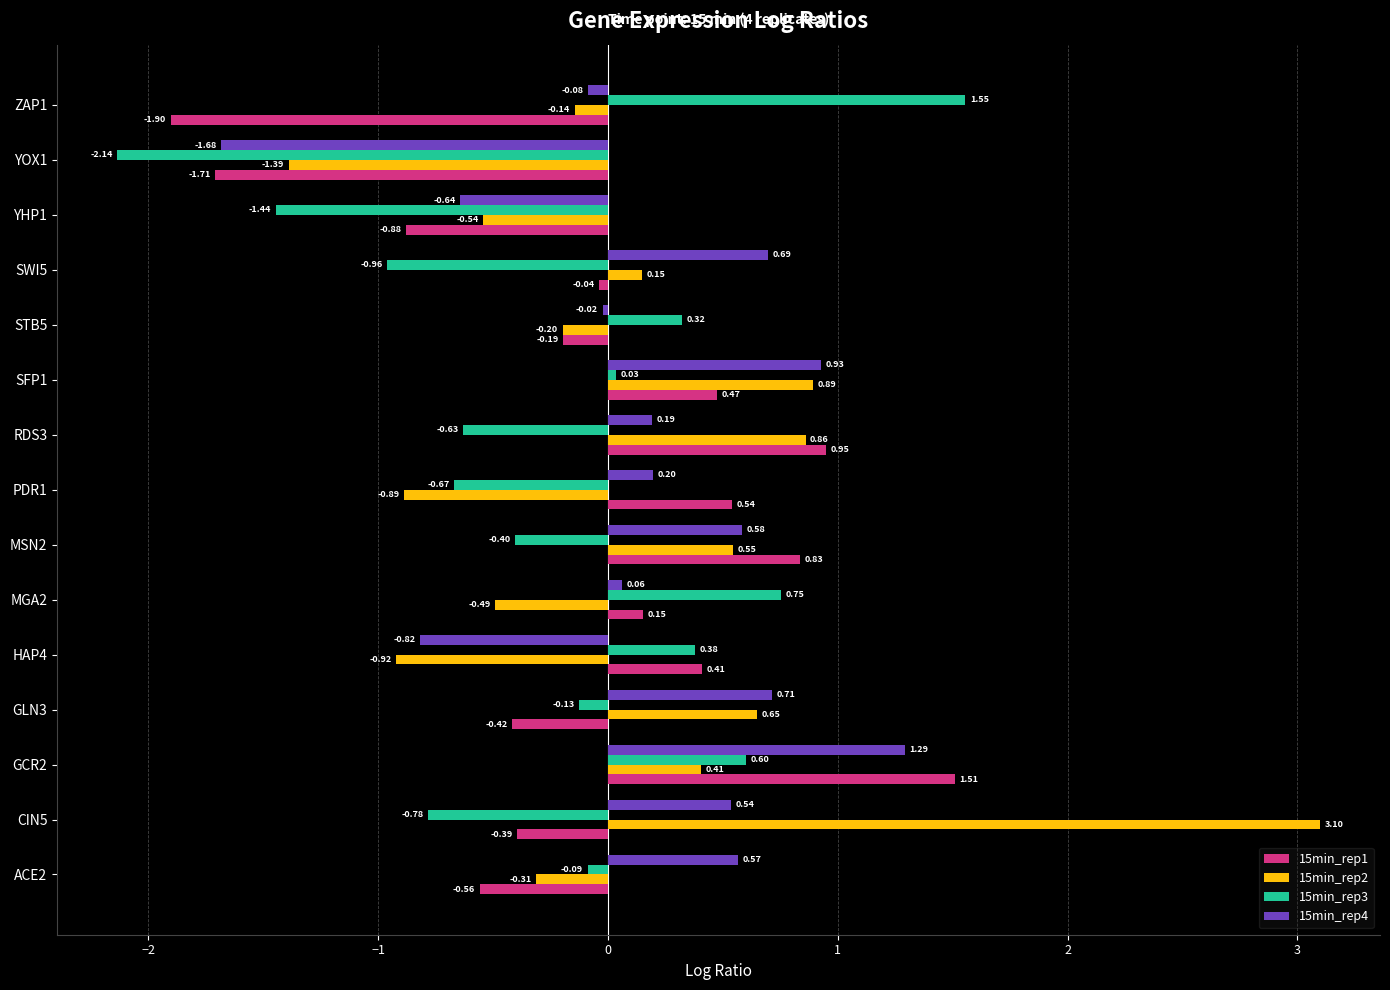

Is the value of 15min_rep4 at PDR1 greater than the value of 15min_rep2 at CIN5?

No